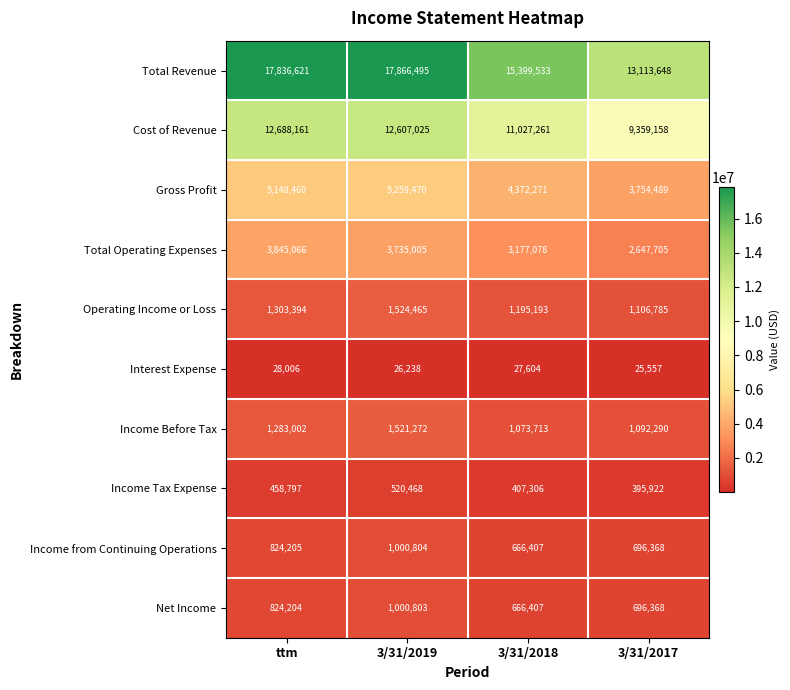

Between ttm and 3/31/2017, which series saw the biggest shift?

Total Revenue